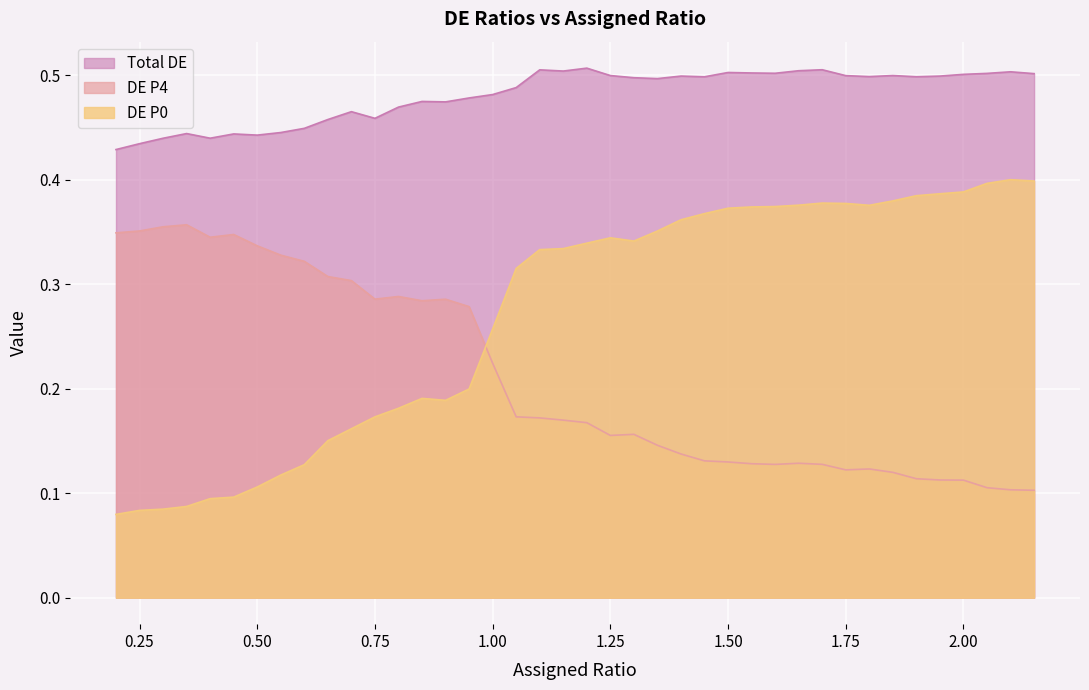

Reading left to right, what are all the values shown in this chart?

DE P0: 0.1	0.1	0.1	0.1	0.1	0.1	0.1	0.1	0.1	0.2	0.2	0.2	0.2	0.2	0.2	0.2	0.3	0.3	0.3	0.3	0.3	0.3	0.3	0.4	0.4	0.4	0.4	0.4	0.4	0.4	0.4	0.4	0.4	0.4	0.4	0.4	0.4	0.4	0.4	0.4
DE P4: 0.3	0.4	0.4	0.4	0.3	0.3	0.3	0.3	0.3	0.3	0.3	0.3	0.3	0.3	0.3	0.3	0.2	0.2	0.2	0.2	0.2	0.2	0.2	0.1	0.1	0.1	0.1	0.1	0.1	0.1	0.1	0.1	0.1	0.1	0.1	0.1	0.1	0.1	0.1	0.1
Total DE: 0.4	0.4	0.4	0.4	0.4	0.4	0.4	0.4	0.4	0.5	0.5	0.5	0.5	0.5	0.5	0.5	0.5	0.5	0.5	0.5	0.5	0.5	0.5	0.5	0.5	0.5	0.5	0.5	0.5	0.5	0.5	0.5	0.5	0.5	0.5	0.5	0.5	0.5	0.5	0.5